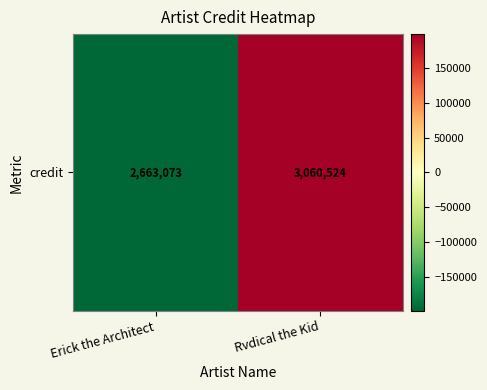

What is the greatest value displayed?

198725.5